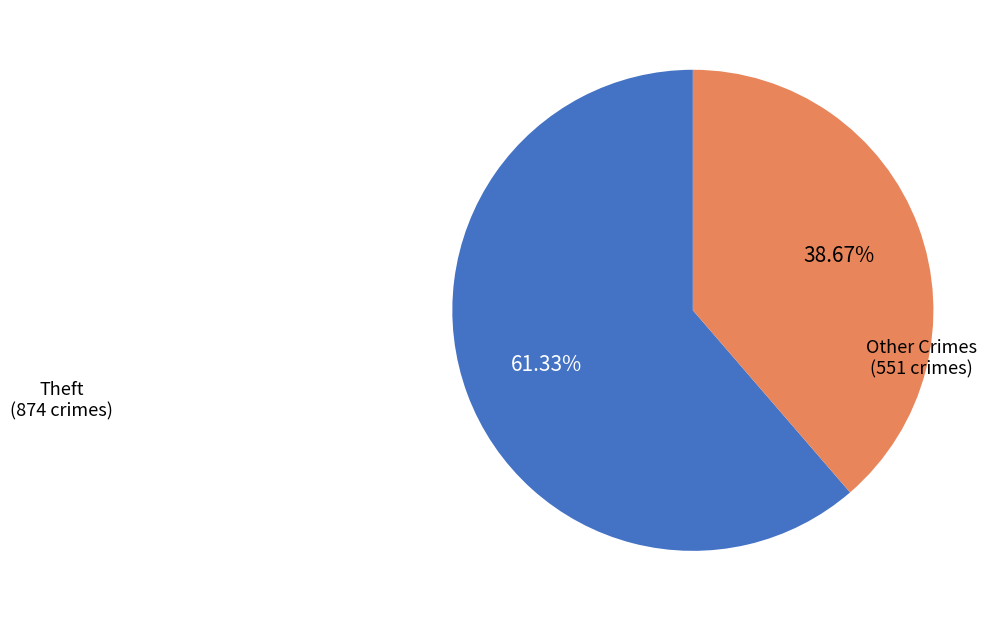

Is there any slice that represents more than half of the pie?

Yes